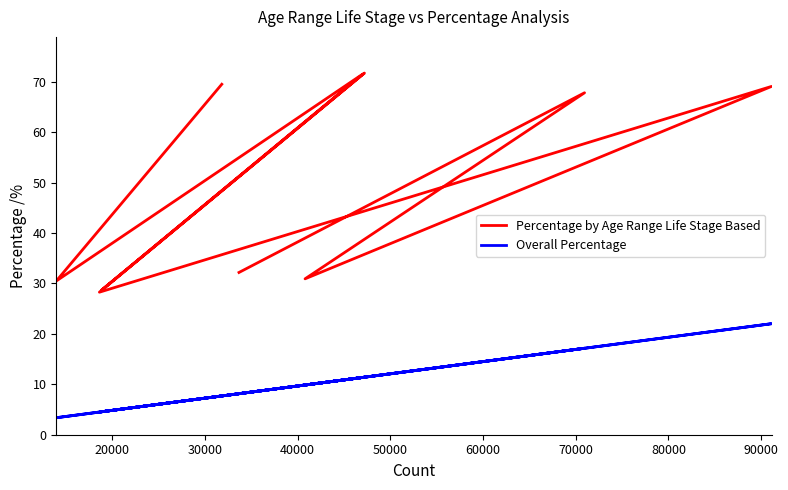

What is the difference between the Percentage by Age Range Life Stage Based values at 80000 and 60000?

2.7